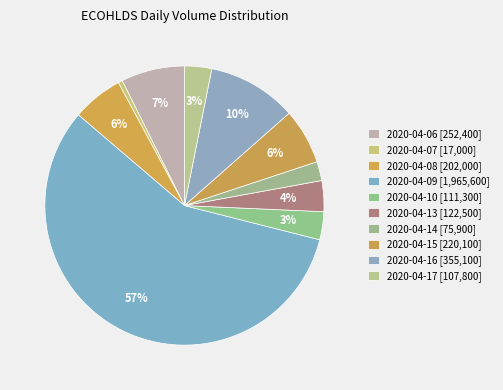

How many slices are in this pie chart?

10